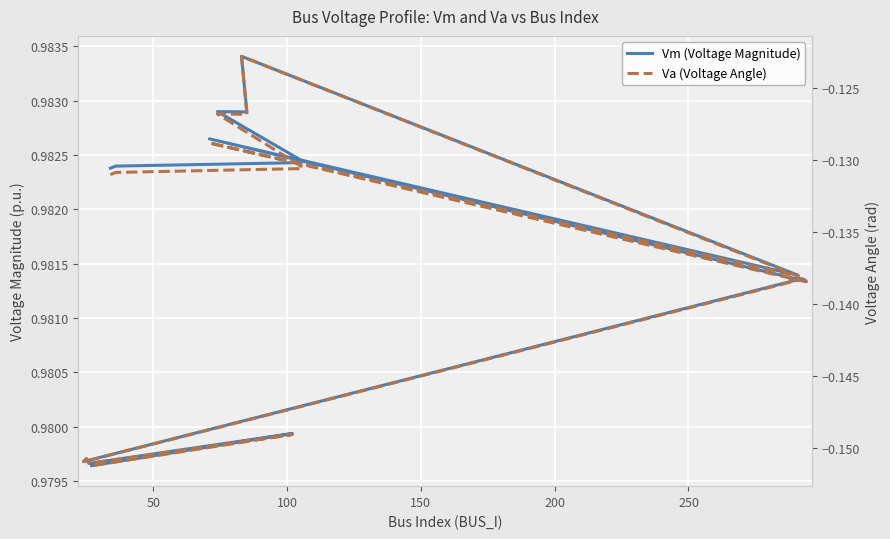

What are all the series names shown in the legend?

Vm (Voltage Magnitude), Va (Voltage Angle)